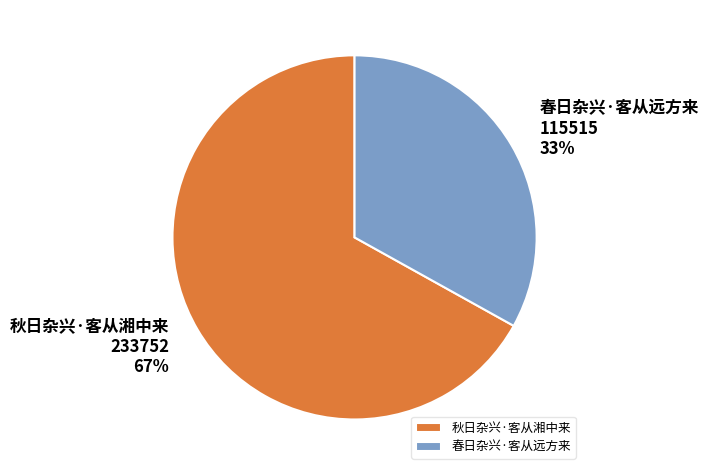

True or false: 春日杂兴·客从远方来 accounts for 33% of the total.

True